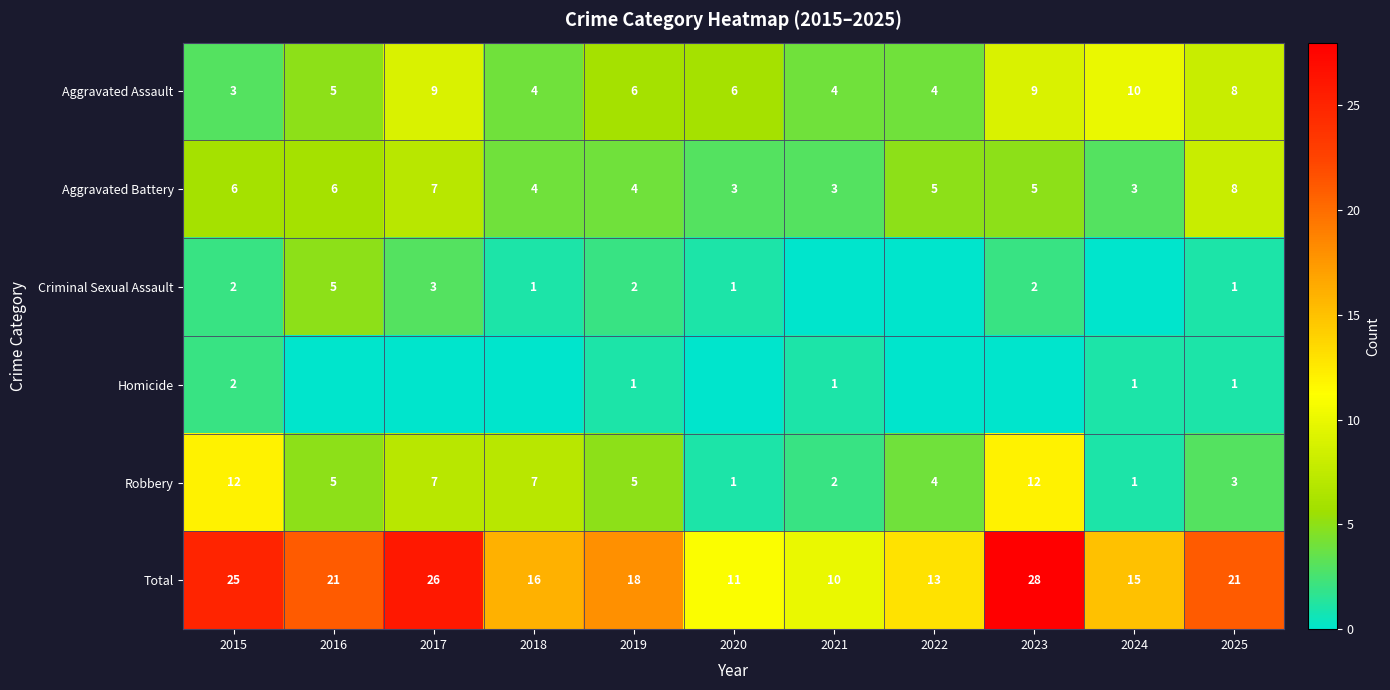

Is it true that Aggravated Assault equals 3 at 2016?

False